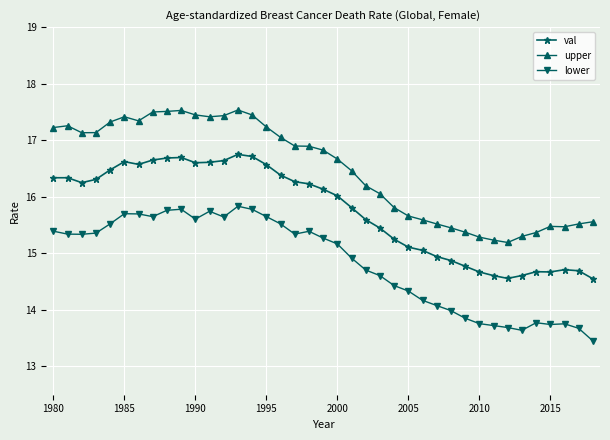

What is the value of the upper point at the 7th from the left?

17.3